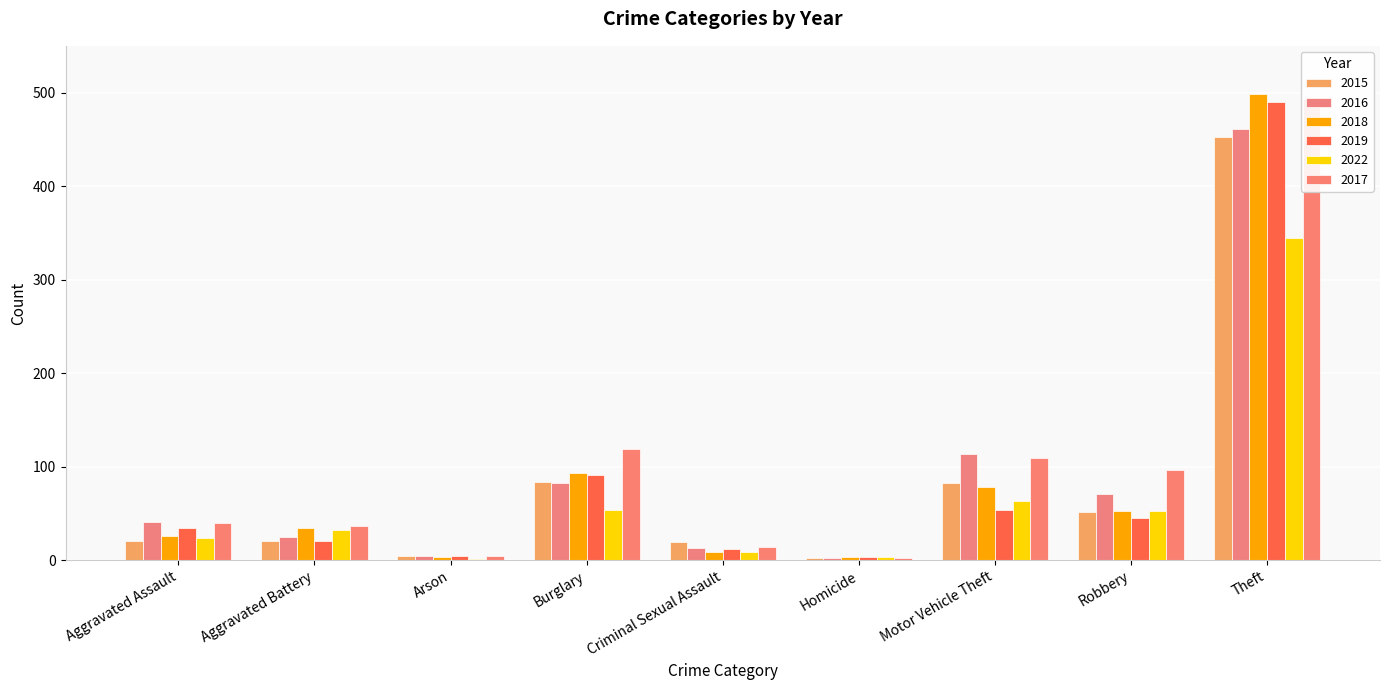

Between Aggravated Battery and Criminal Sexual Assault, which series saw the biggest shift?

2018